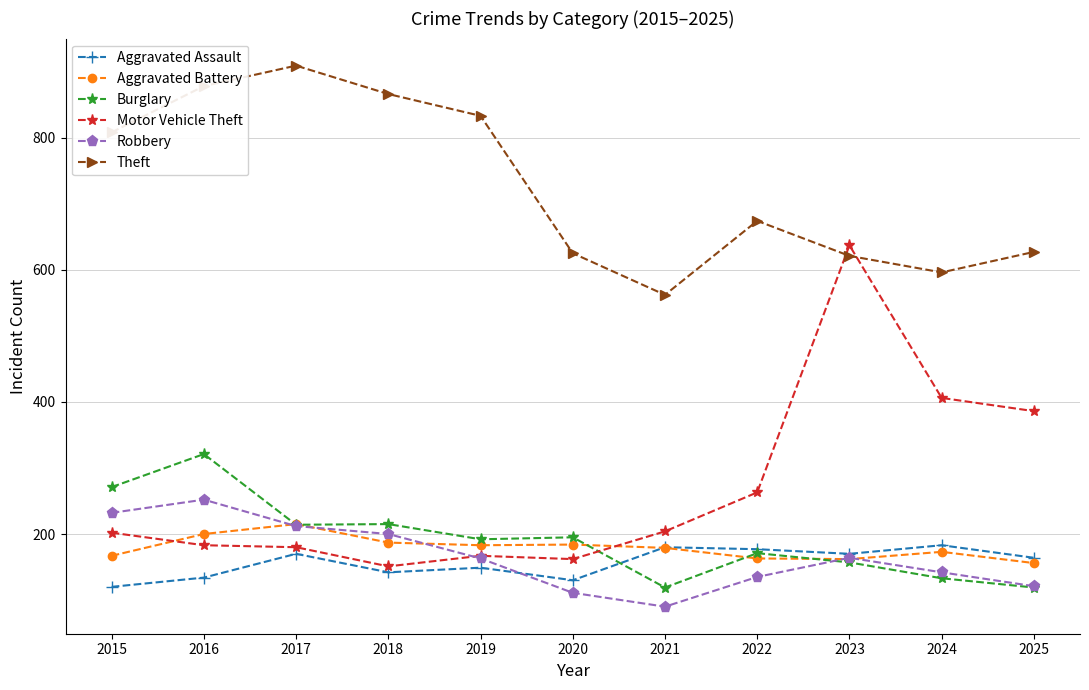

What is the approximate value of Motor Vehicle Theft at 2016?

183